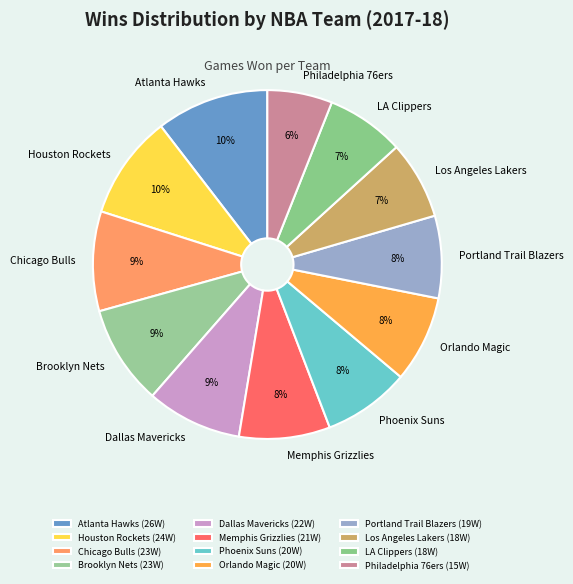

The LA Clippers slice represents 7% of the pie. True or false?

True